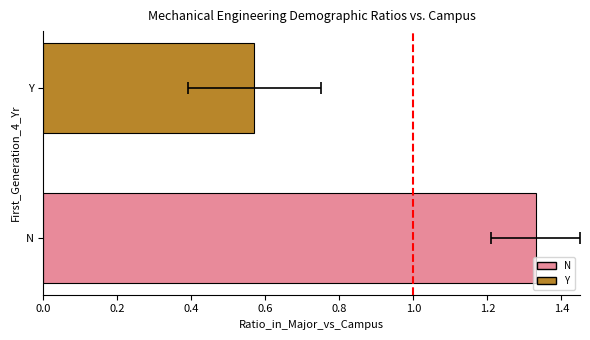

What is the difference between the maximum and minimum values?

0.8